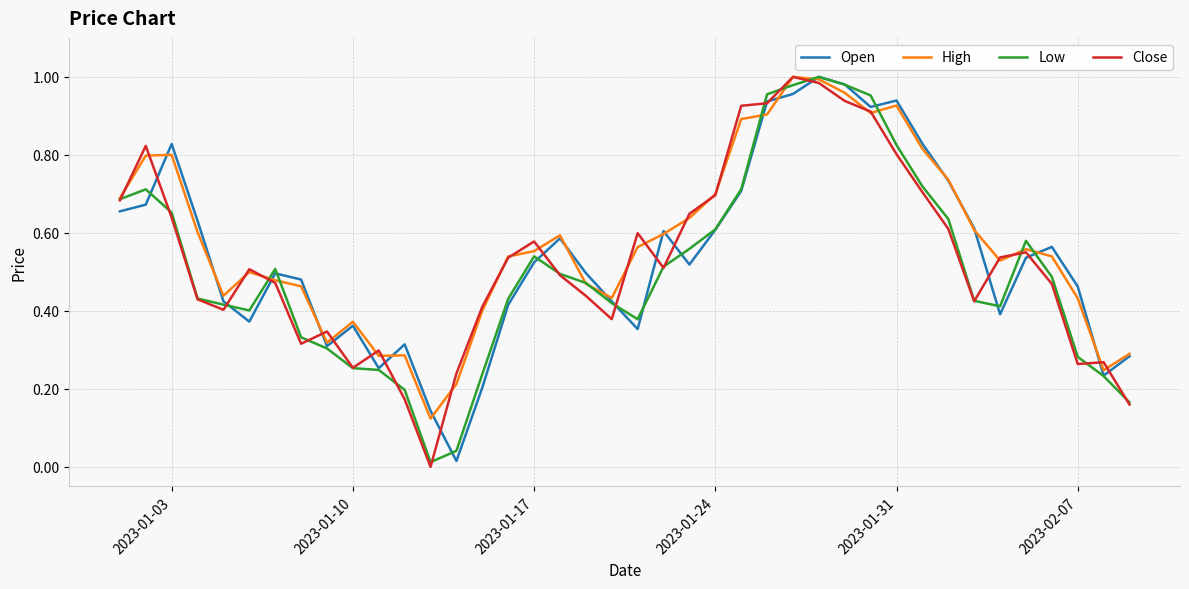

Does the chart have visible grid lines?

Yes